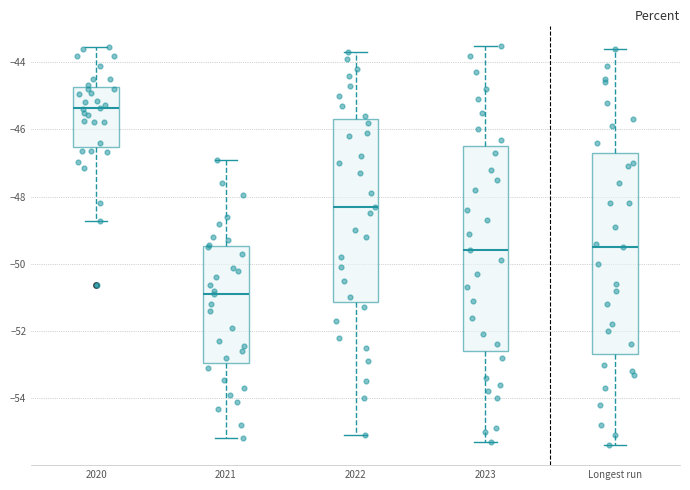

Which box has the highest median line?

2020